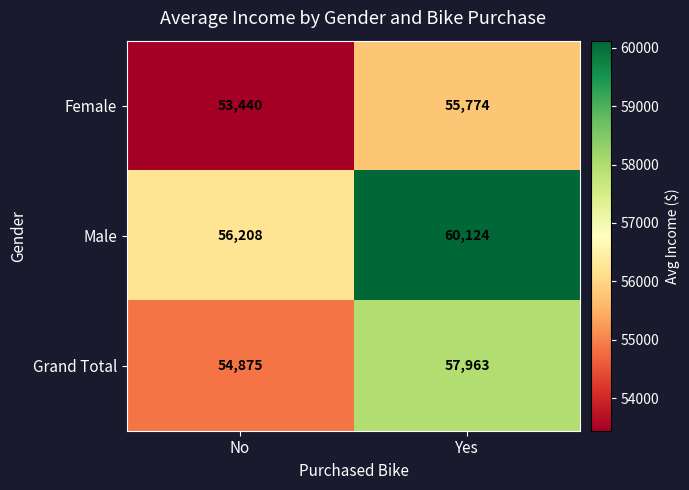

What is the maximum value shown in the chart?

60124